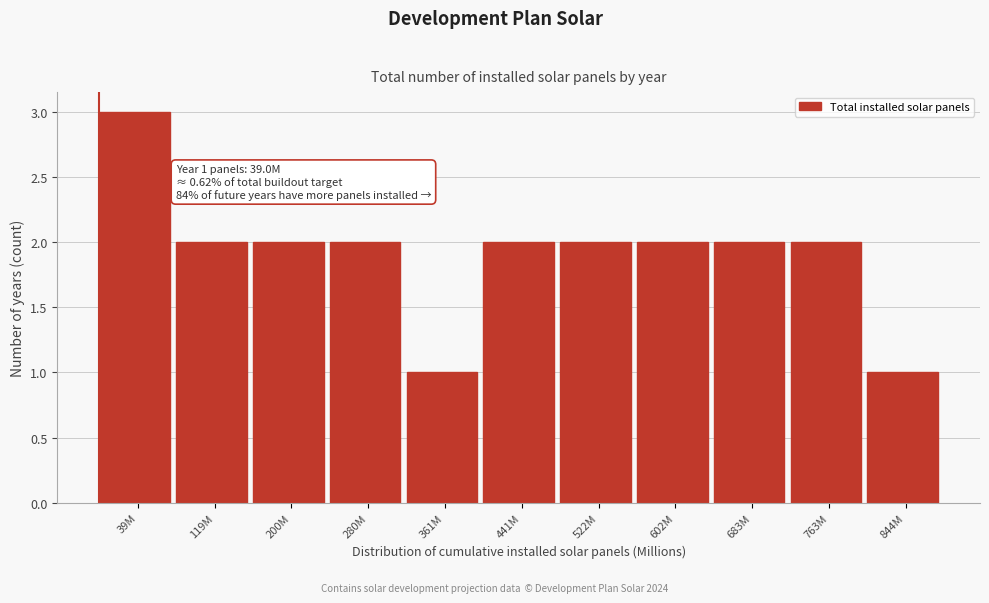

Reading left to right, extract all data points from this chart.

39M=3	119M=2	200M=2	280M=2	361M=1	441M=2	522M=2	602M=2	683M=2	763M=2	844M=1